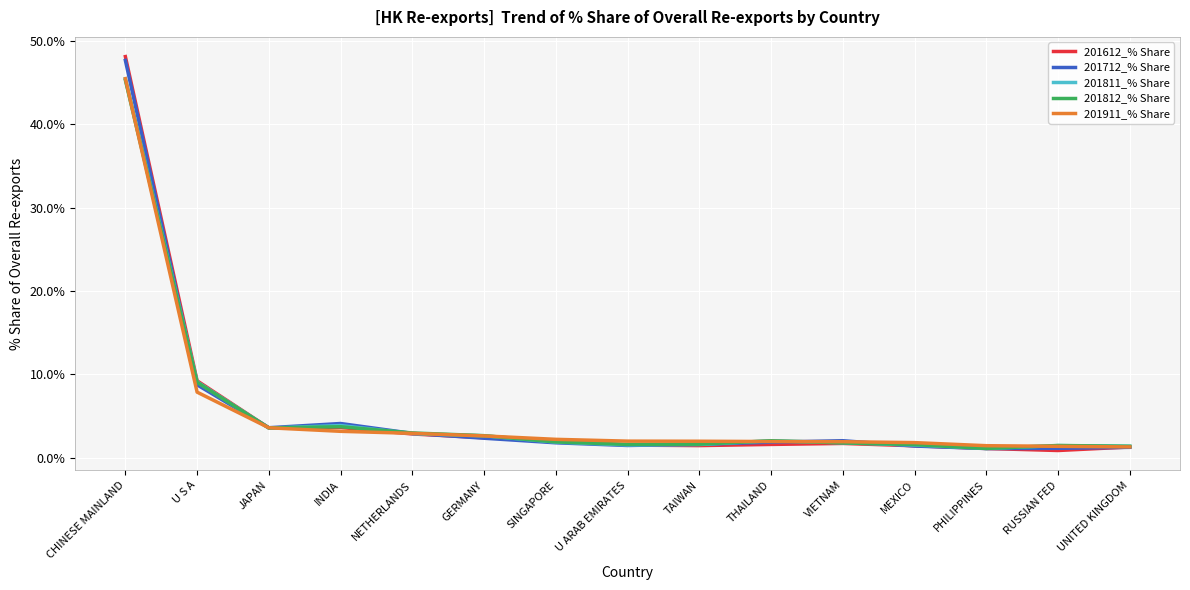

What is the lowest value of the 201812_% Share series?

1.1